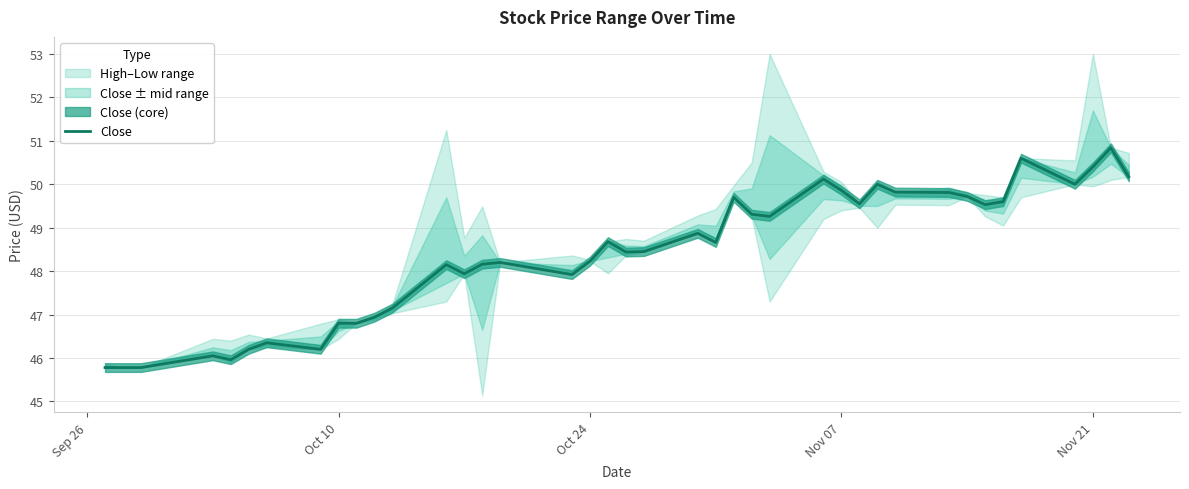

What is the difference between the maximum and minimum values?

5.1